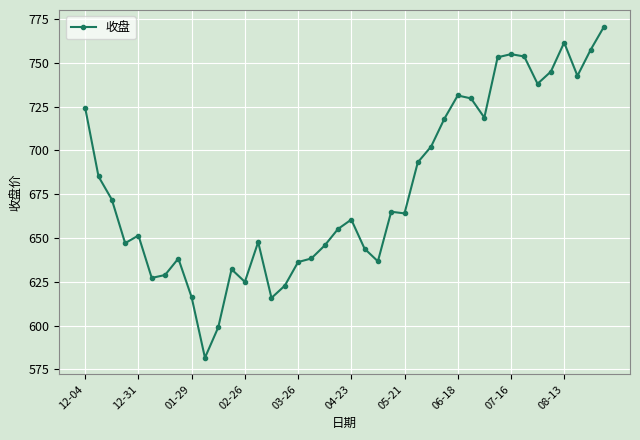

What is the maximum value shown in the chart?

770.6